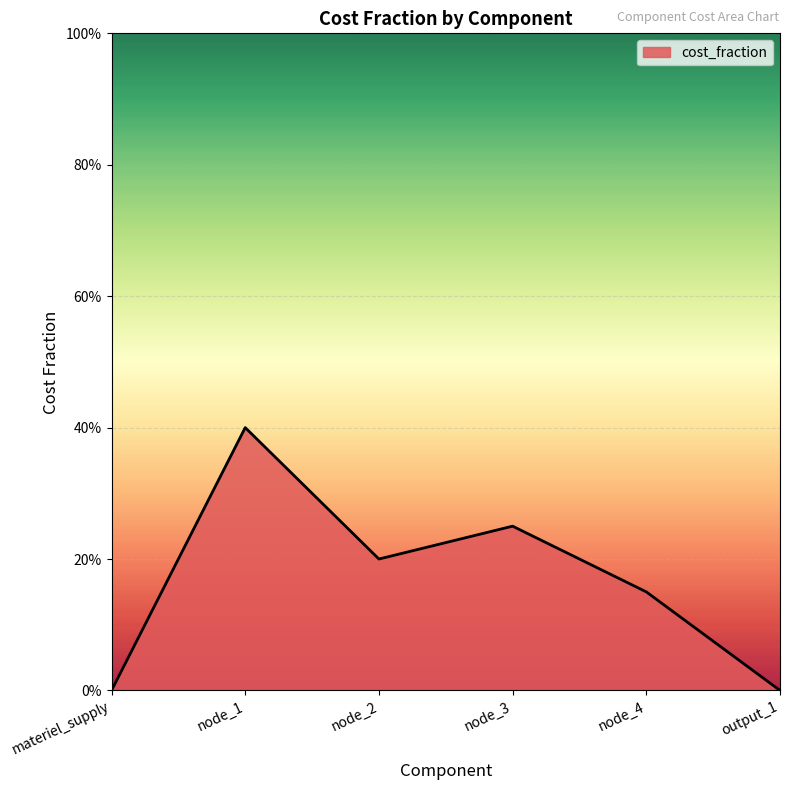

Does the chart display data point markers on the line(s)?

No